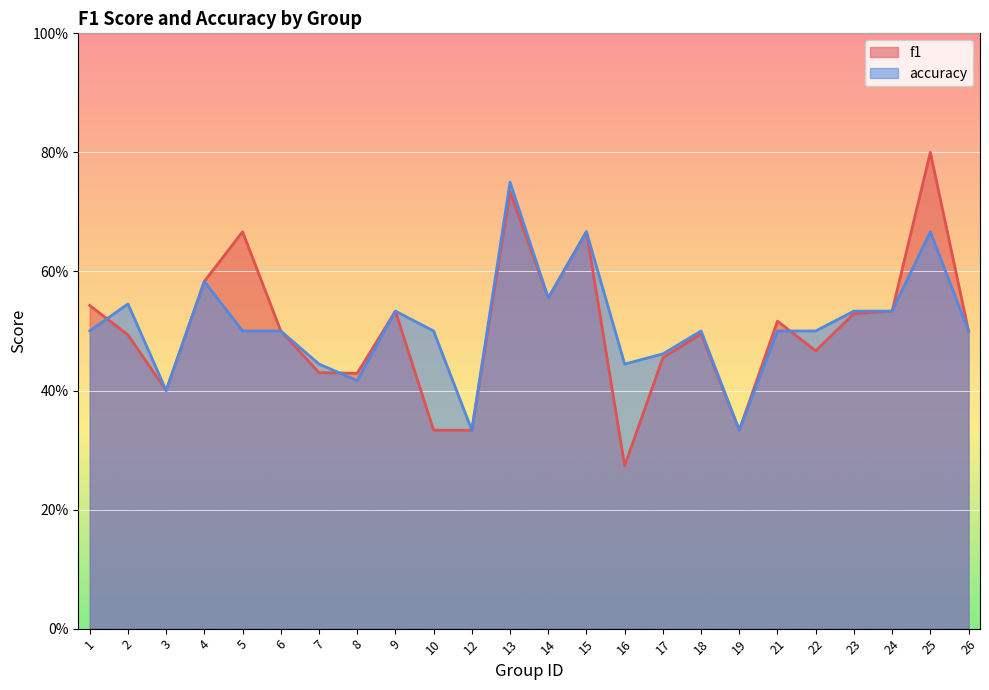

Rank the series by their maximum value, from highest to lowest.

f1, accuracy